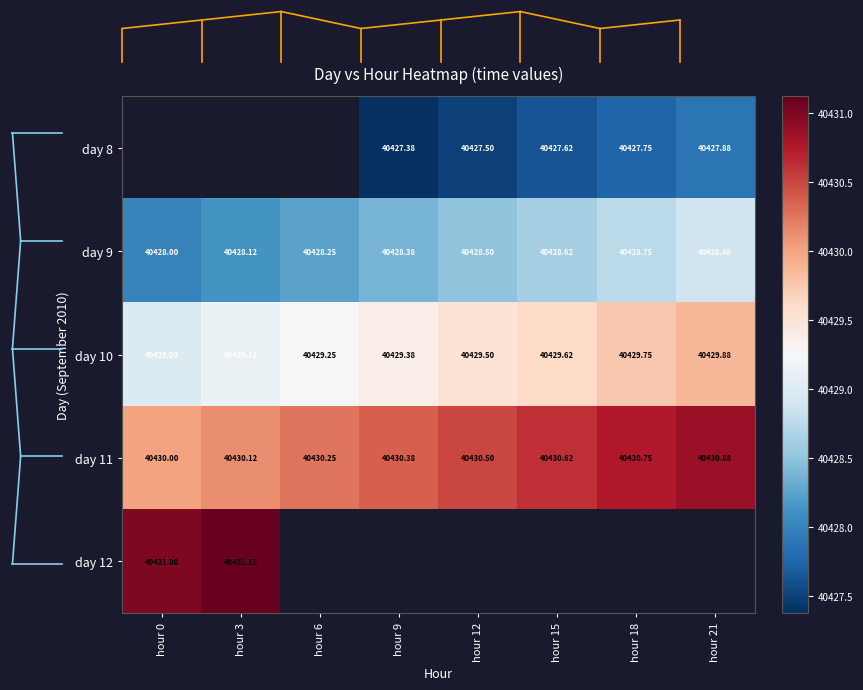

The value of day 10 at hour 9 is 40429.4. True or false?

True